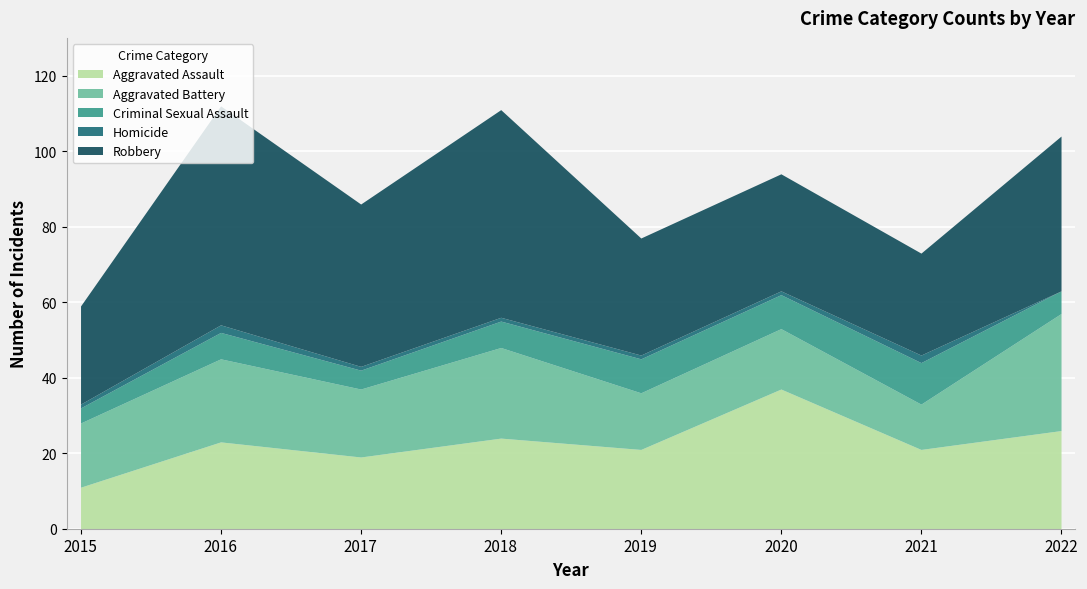

At which category is the sum across all series the highest?

2016